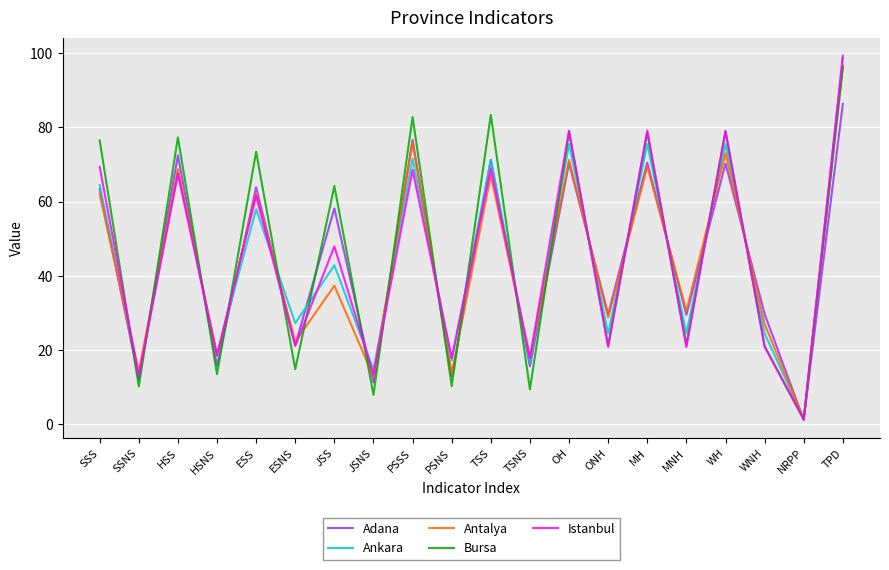

What position from the right is JSS?

14